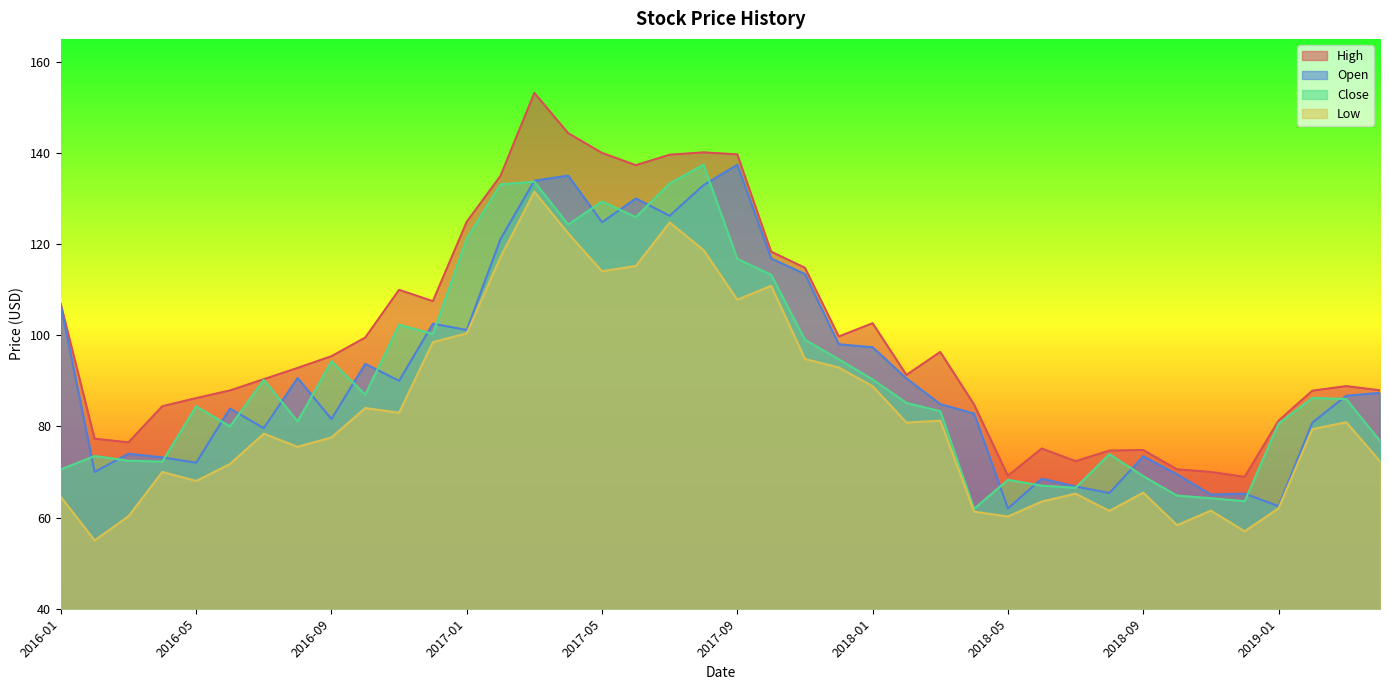

Reading left to right, list all the values displayed in this chart.

High: 2016-01=106.8	2016-02=77.3	2016-03=76.5	2016-04=84.4	2016-05=86.2	2016-06=87.9	2016-07=90.3	2016-08=92.8	2016-09=95.4	2016-10=99.5	2016-11=109.9	2016-12=107.5	2017-01=124.9	2017-02=135.0	2017-03=153.1	2017-04=144.3	2017-05=140.0	2017-06=137.3	2017-07=139.6	2017-08=140.1	2017-09=139.7	2017-10=118.3	2017-11=114.8	2017-12=99.7	2018-01=102.6	2018-02=91.3	2018-03=96.3	2018-04=84.8	2018-05=69.2	2018-06=75.2	2018-07=72.4	2018-08=74.7	2018-09=74.8	2018-10=70.6	2018-11=70.0	2018-12=68.9	2019-01=81.2	2019-02=87.8	2019-03=88.8	2019-04=87.9
Open: 2016-01=106.5	2016-02=70.0	2016-03=74.0	2016-04=73.2	2016-05=72.0	2016-06=83.9	2016-07=79.6	2016-08=90.6	2016-09=81.6	2016-10=93.7	2016-11=90.0	2016-12=102.5	2017-01=101.1	2017-02=121.1	2017-03=133.9	2017-04=135.0	2017-05=124.8	2017-06=130.0	2017-07=126.2	2017-08=132.9	2017-09=137.4	2017-10=116.8	2017-11=113.4	2017-12=98.0	2018-01=97.4	2018-02=90.5	2018-03=84.9	2018-04=82.8	2018-05=62.0	2018-06=68.5	2018-07=66.8	2018-08=65.4	2018-09=73.4	2018-10=69.5	2018-11=65.1	2018-12=65.2	2019-01=62.5	2019-02=80.8	2019-03=86.7	2019-04=87.4
Close: 2016-01=70.6	2016-02=73.5	2016-03=72.5	2016-04=72.3	2016-05=84.4	2016-06=80.0	2016-07=90.2	2016-08=81.1	2016-09=94.3	2016-10=87.0	2016-11=102.3	2016-12=100.3	2017-01=121.2	2017-02=133.1	2017-03=133.7	2017-04=124.3	2017-05=129.3	2017-06=125.9	2017-07=133.3	2017-08=137.4	2017-09=116.7	2017-10=113.2	2017-11=99.0	2017-12=94.7	2018-01=90.3	2018-02=85.2	2018-03=83.3	2018-04=61.9	2018-05=68.3	2018-06=67.0	2018-07=66.5	2018-08=73.9	2018-09=69.1	2018-10=64.8	2018-11=64.2	2018-12=63.6	2019-01=80.6	2019-02=86.2	2019-03=86.0	2019-04=76.8
Low: 2016-01=64.5	2016-02=55.0	2016-03=60.3	2016-04=70.0	2016-05=68.0	2016-06=71.8	2016-07=78.4	2016-08=75.5	2016-09=77.6	2016-10=84.0	2016-11=83.0	2016-12=98.5	2017-01=100.4	2017-02=117.2	2017-03=131.5	2017-04=122.3	2017-05=114.0	2017-06=115.2	2017-07=124.8	2017-08=118.7	2017-09=107.8	2017-10=110.8	2017-11=94.8	2017-12=92.9	2018-01=88.8	2018-02=80.8	2018-03=81.2	2018-04=61.3	2018-05=60.2	2018-06=63.5	2018-07=65.2	2018-08=61.5	2018-09=65.5	2018-10=58.3	2018-11=61.5	2018-12=57.0	2019-01=62.0	2019-02=79.4	2019-03=80.9	2019-04=72.4